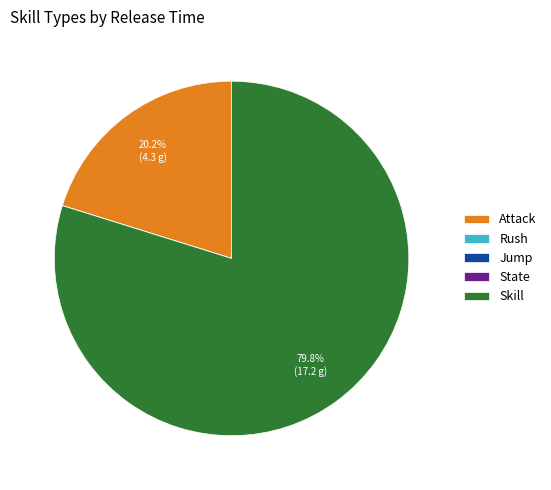

Does Skill represent more than half of the total?

Yes